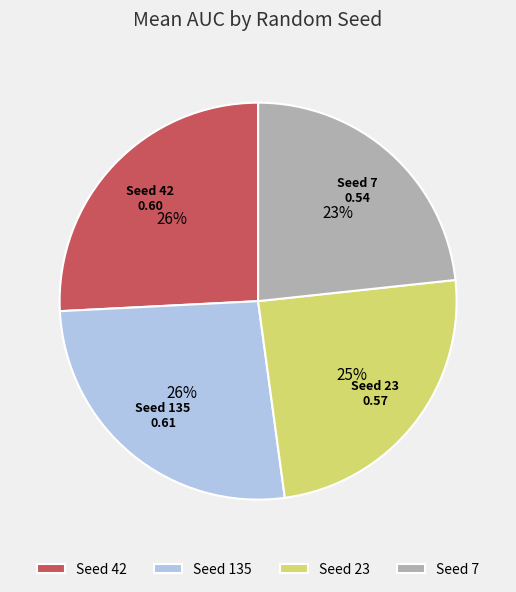

The Seed 23 slice represents 25% of the pie. True or false?

True